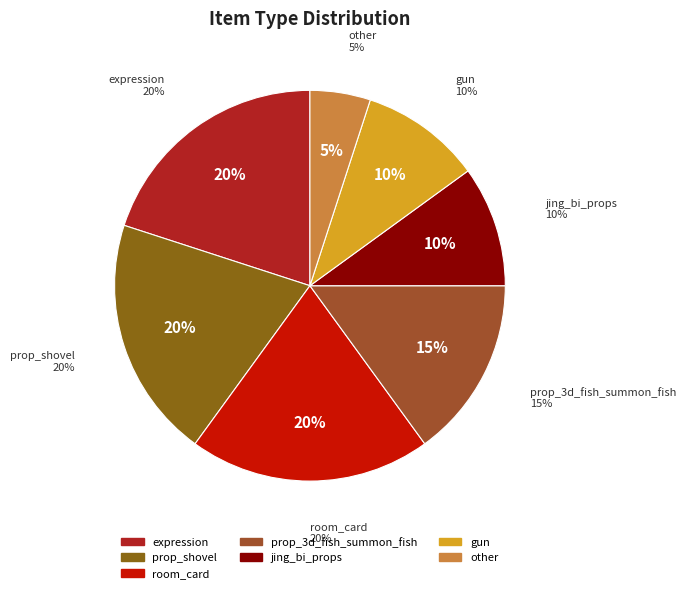

To the nearest percent, what percentage of the pie is expression?

20%